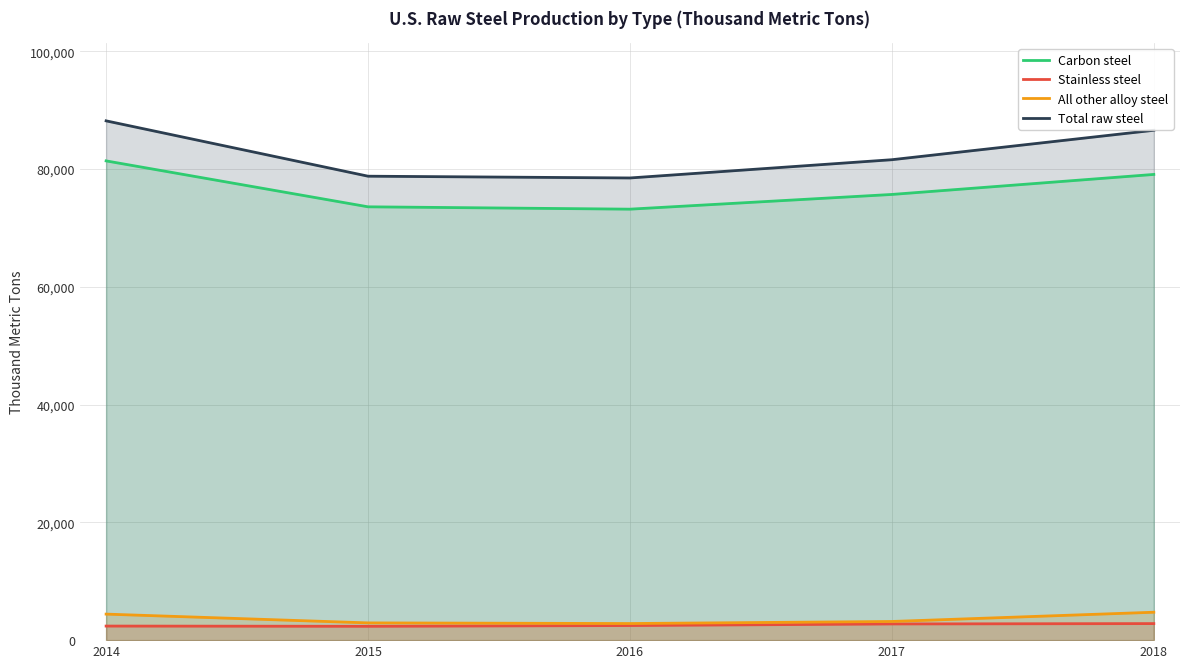

What is the value of the Total raw steel point at the 2nd from the left?

78800